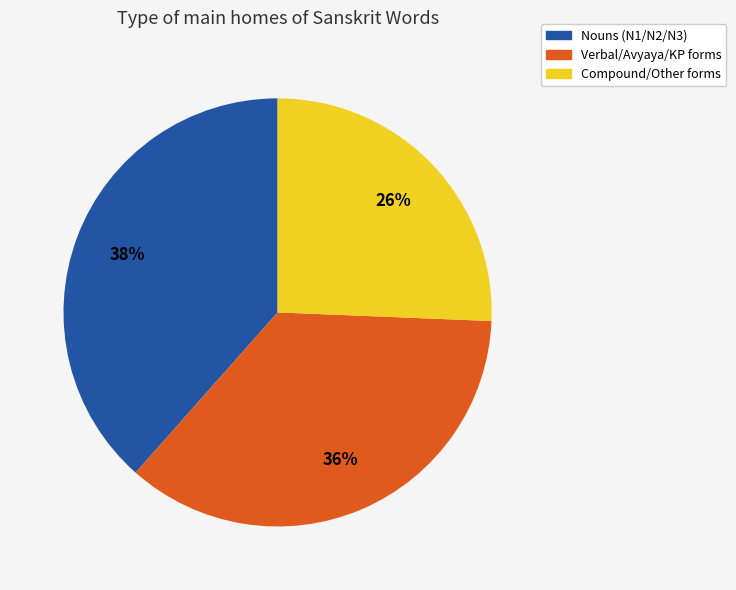

Does any single category account for the majority?

No